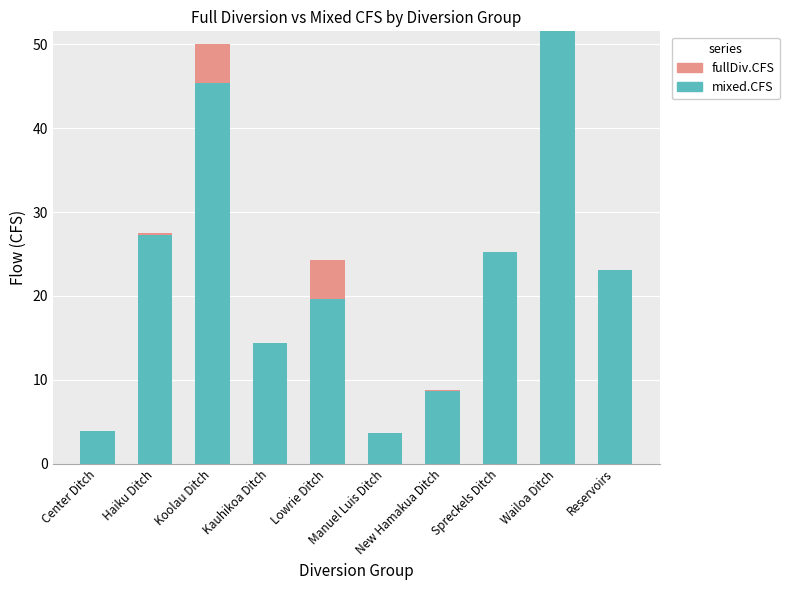

What is the average value of the mixed.CFS series?

22.3